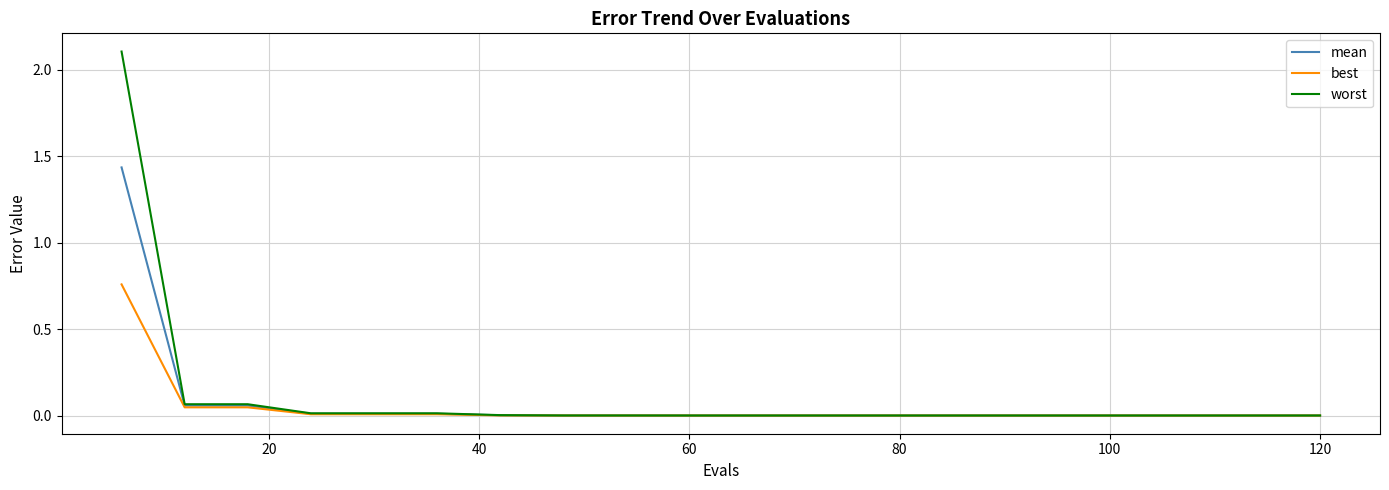

What is the sum of all mean values?

1.6